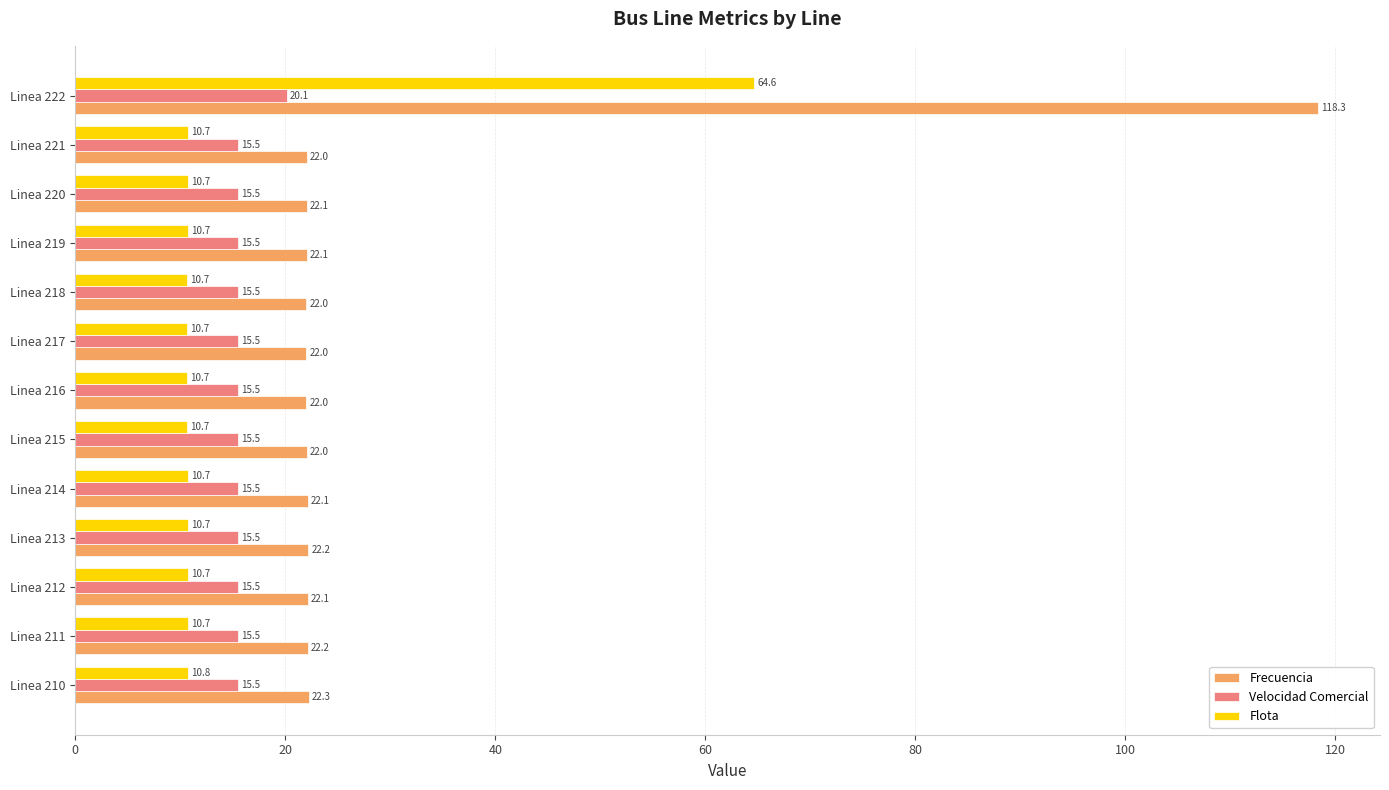

Read the Velocidad Comercial value at Linea 222.

20.1